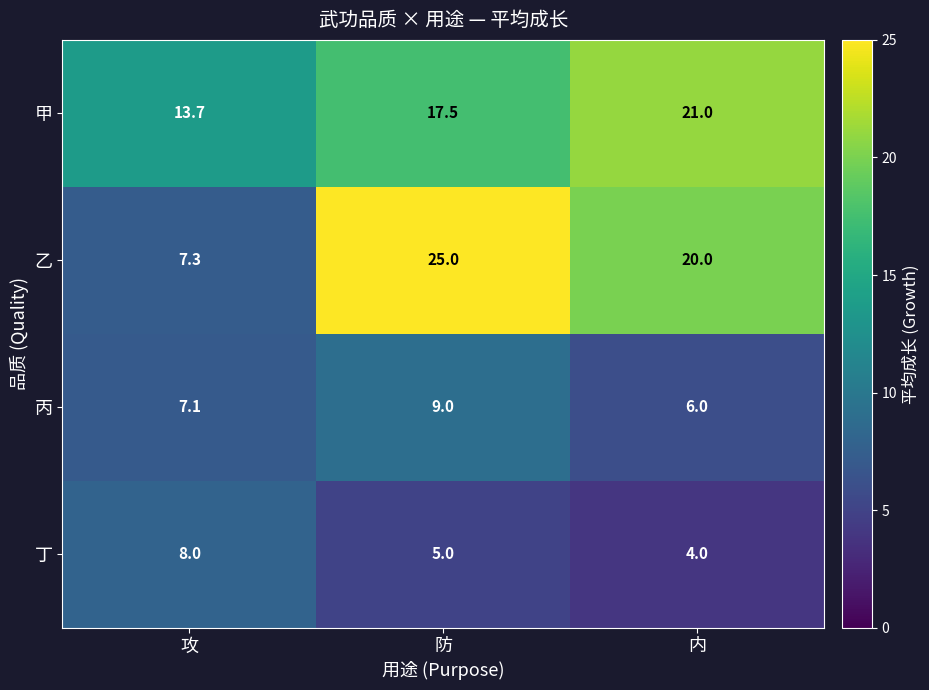

Rank the categories by 乙 value from highest to lowest.

防, 内, 攻